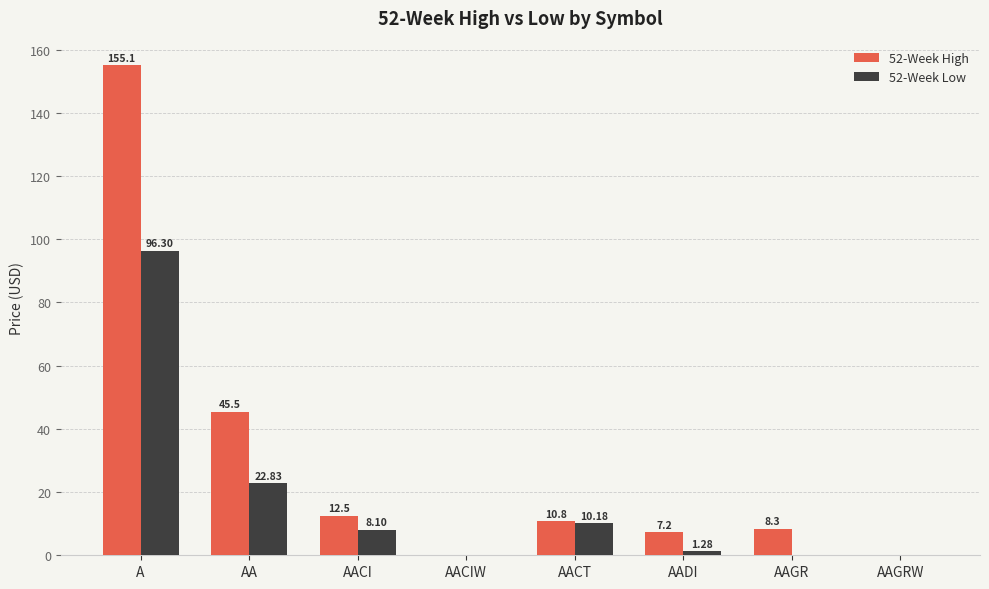

How many data points does each series have?

8